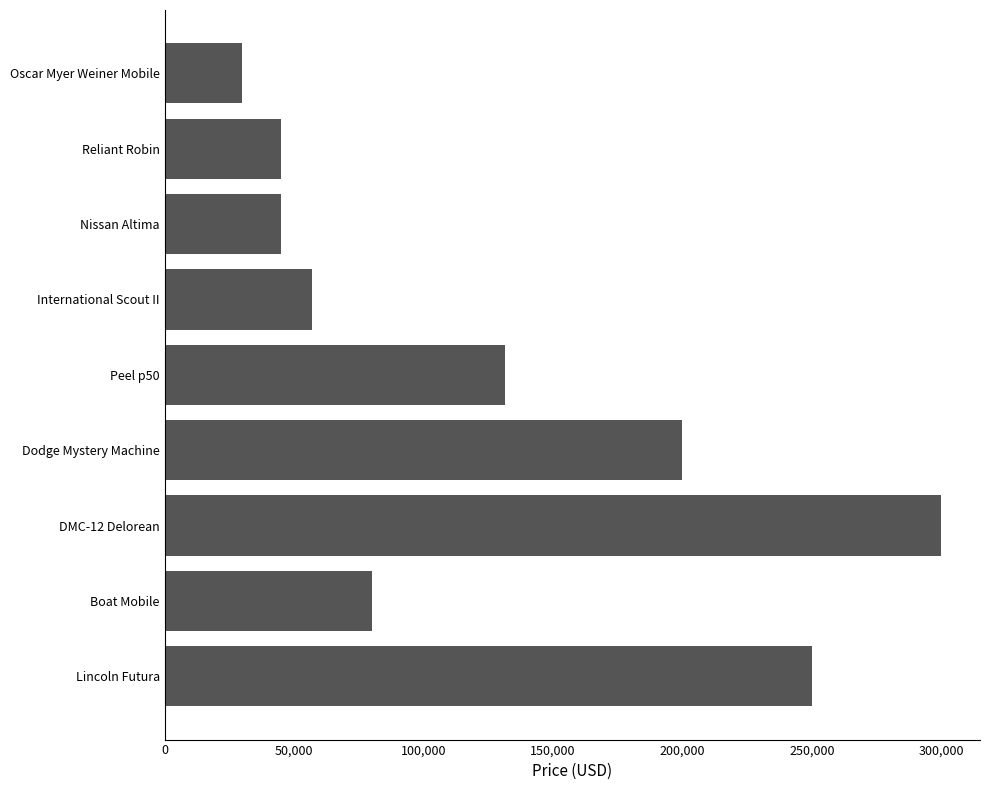

What is the label of the 7th bar from the bottom?

Nissan Altima